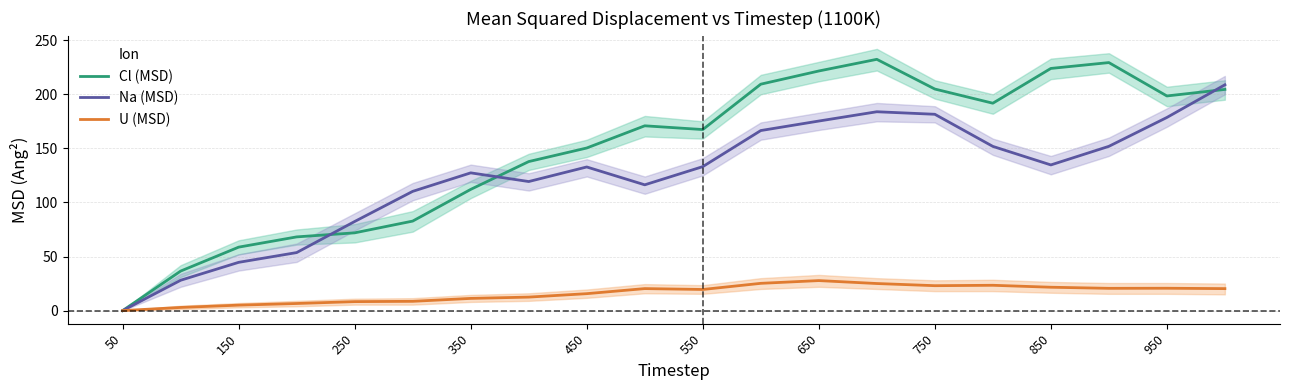

How many lines are shown in the chart?

3